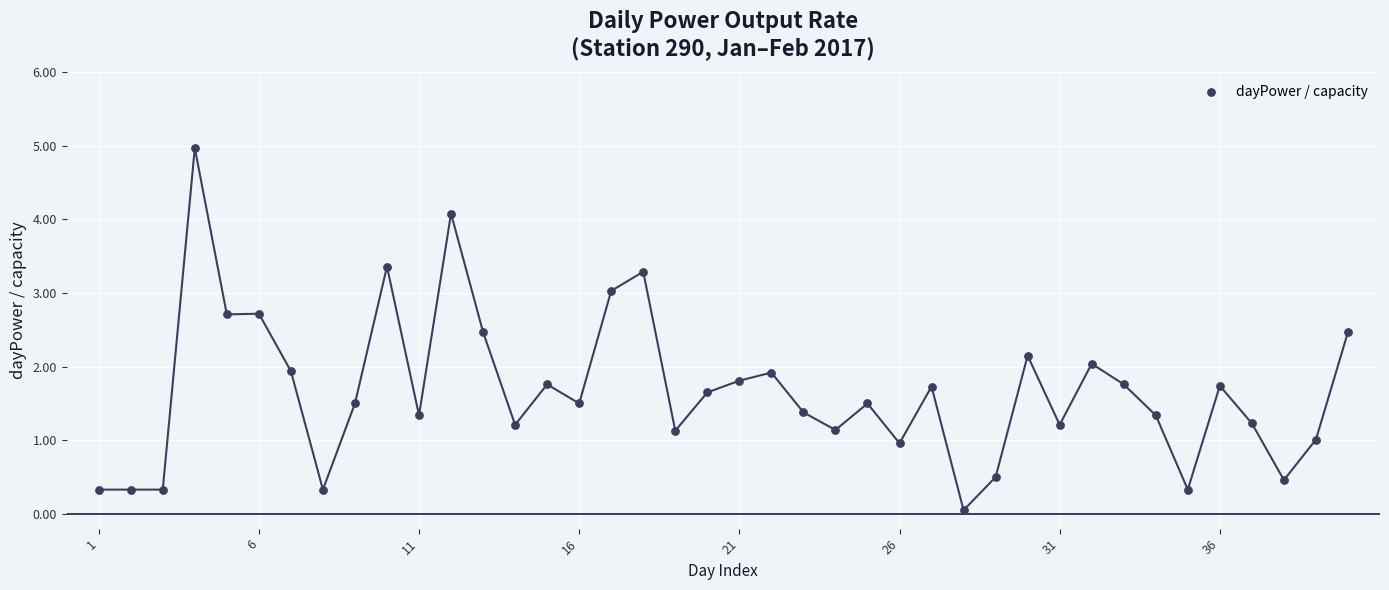

What is the range of Y values (max minus min)?

4.9